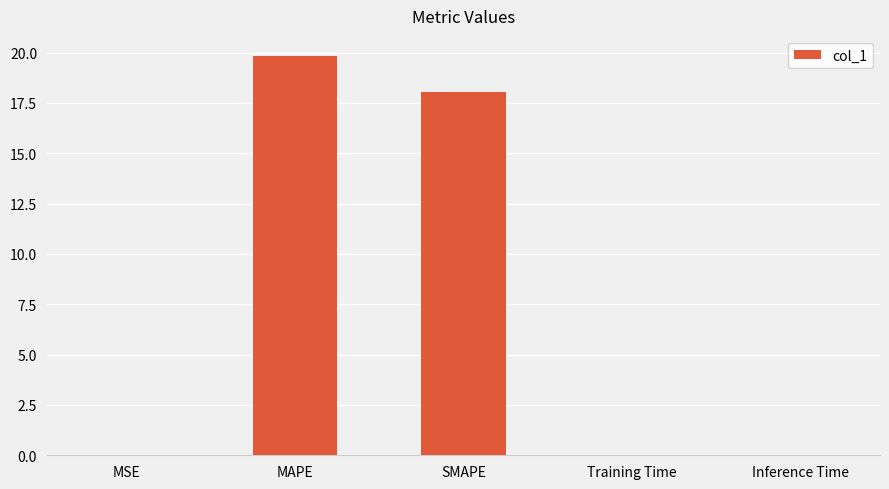

The value at MAPE is 19.8. True or false?

True